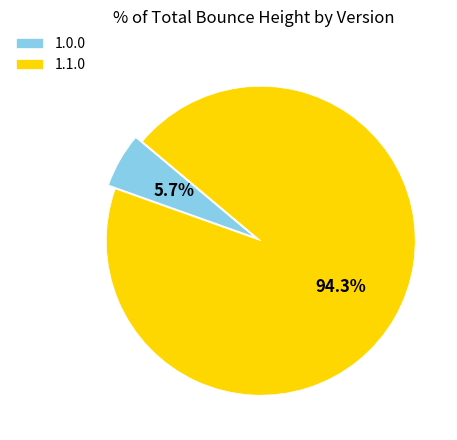

Rank the categories by value from lowest to highest.

1.0.0, 1.1.0